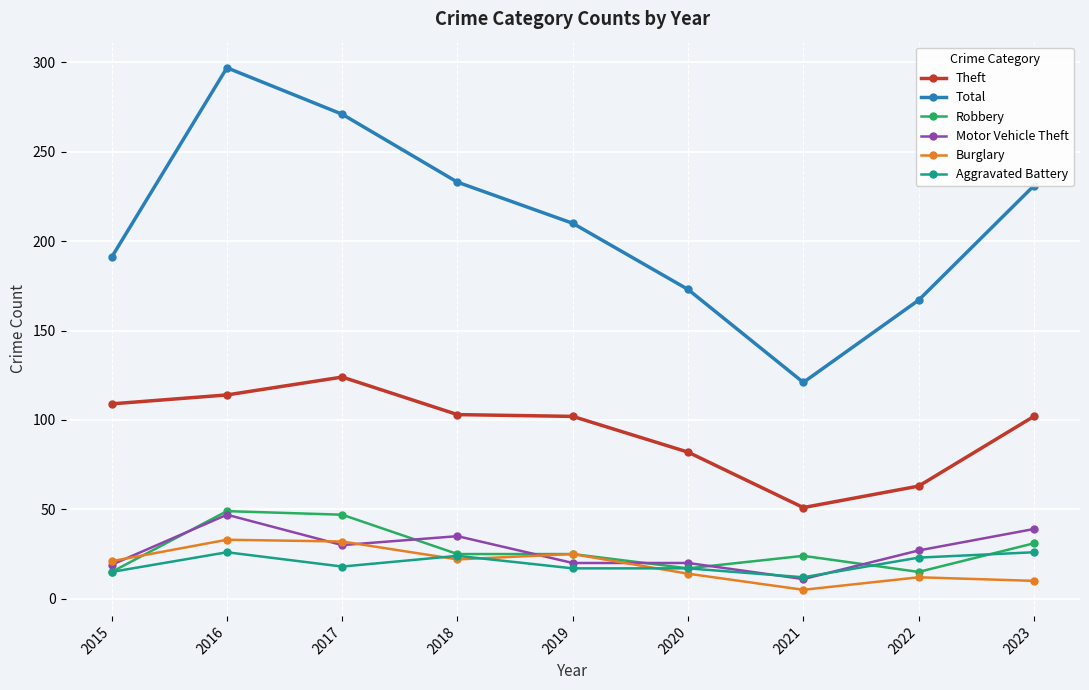

What is the highest value of the Aggravated Battery series?

26